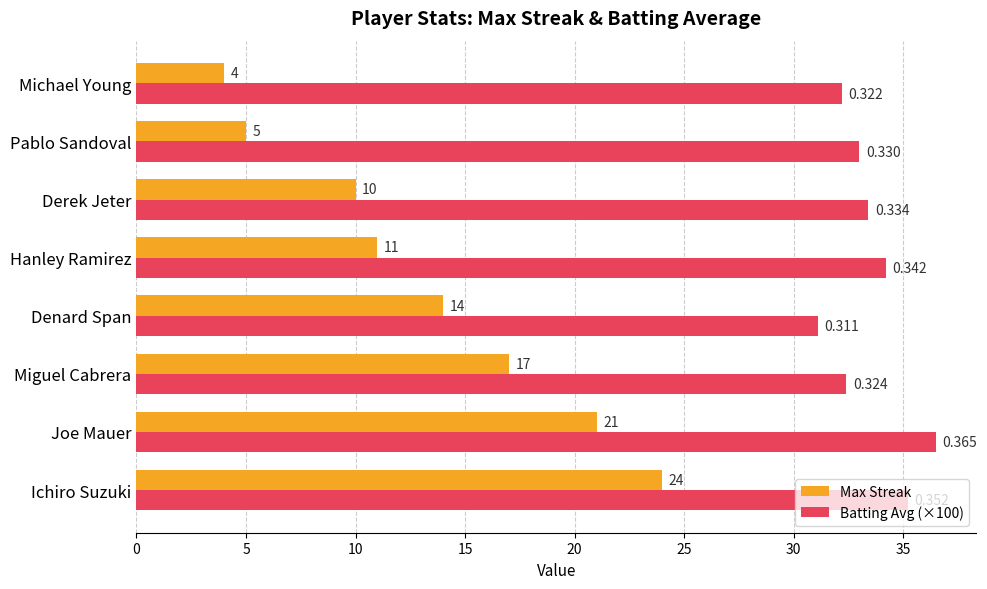

Which series has the largest total across all categories?

Batting Avg (×100)